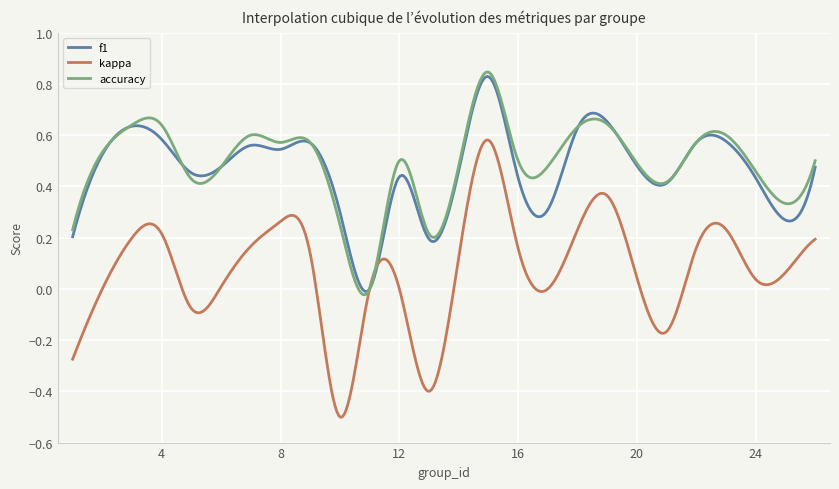

True or false: f1 and kappa intersect in this chart.

True